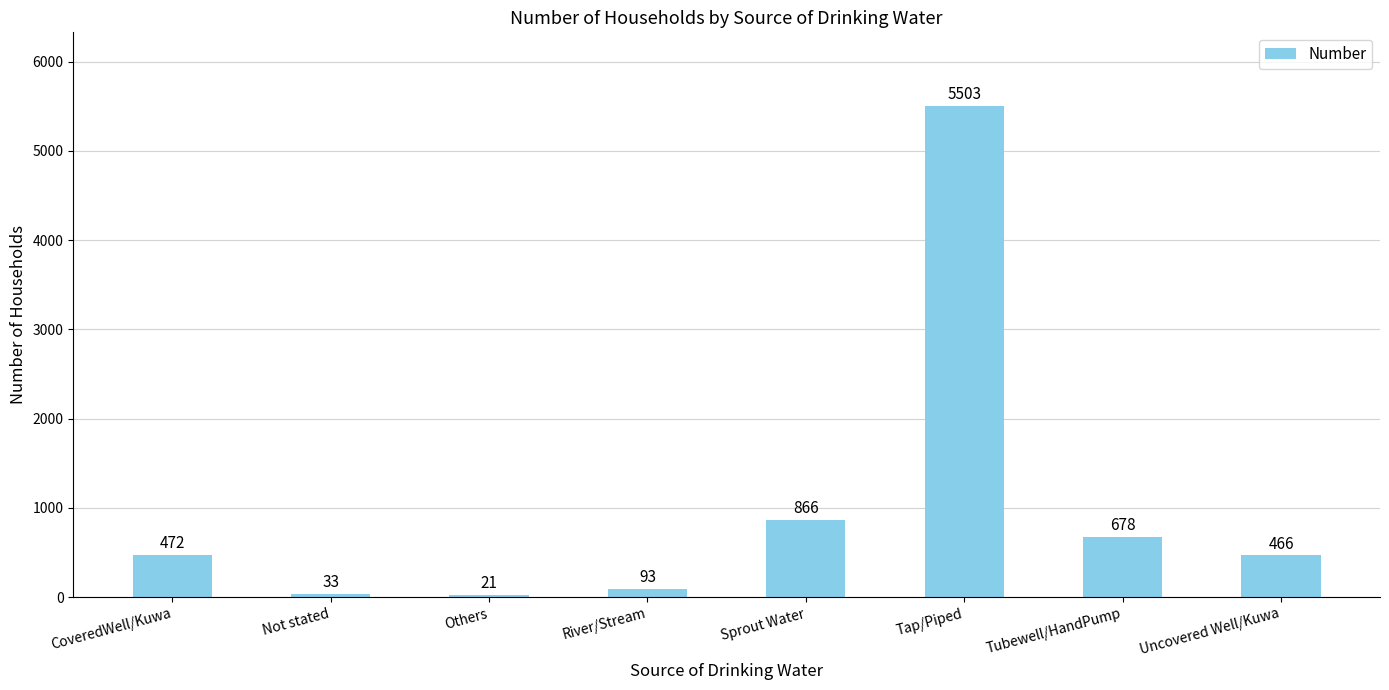

Where is the data nearest to the value 2762?

Sprout Water